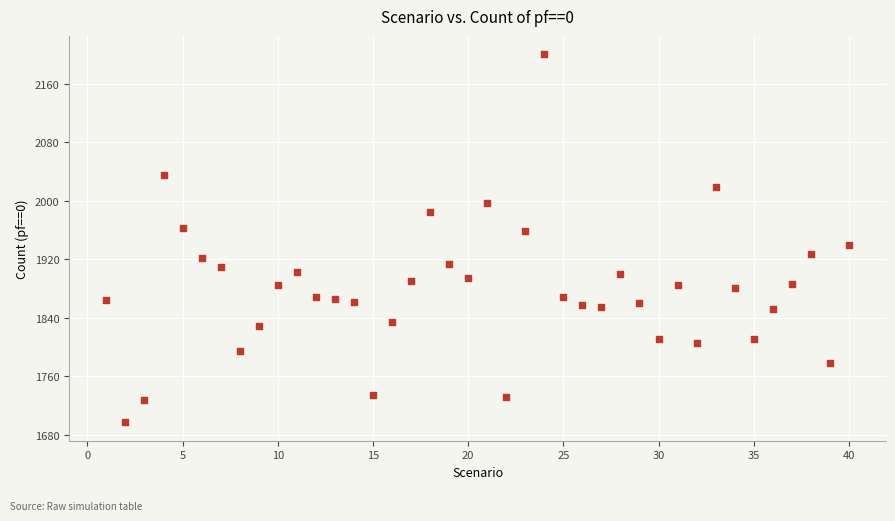

What is the range of X values (max minus min)?

39